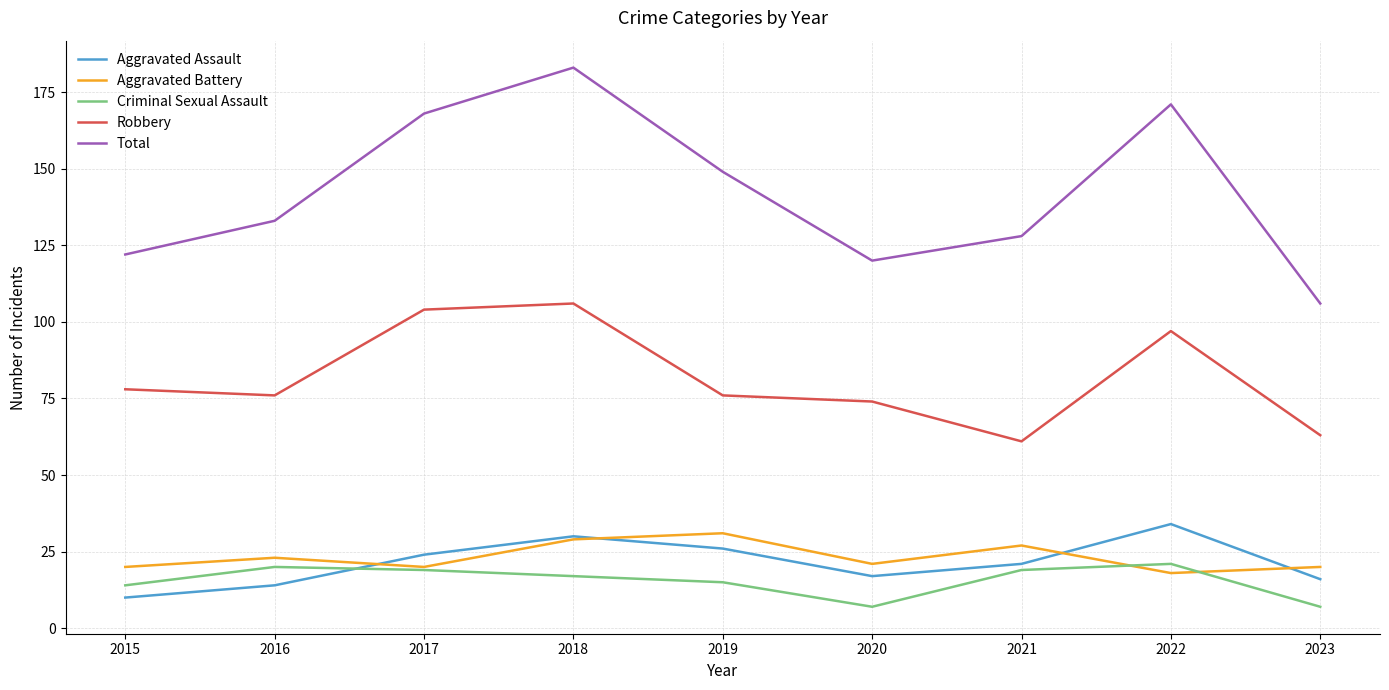

True or false: Criminal Sexual Assault and Robbery cross at least once.

False